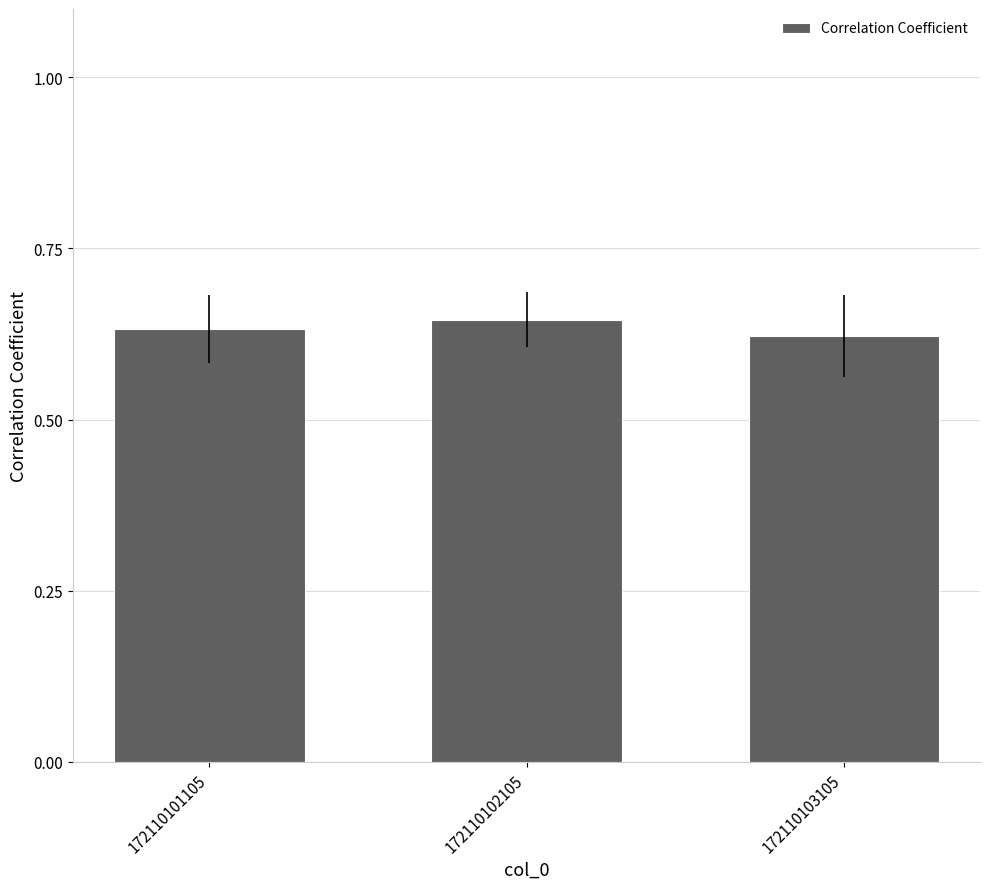

Is it true that the value at 172110103105 is 0.4?

False